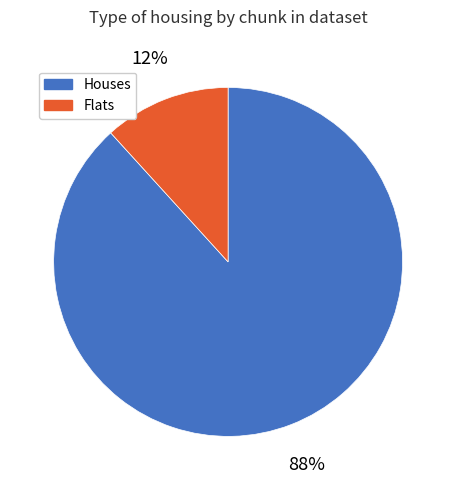

What percentage is the Flats slice, to the nearest percent?

12%